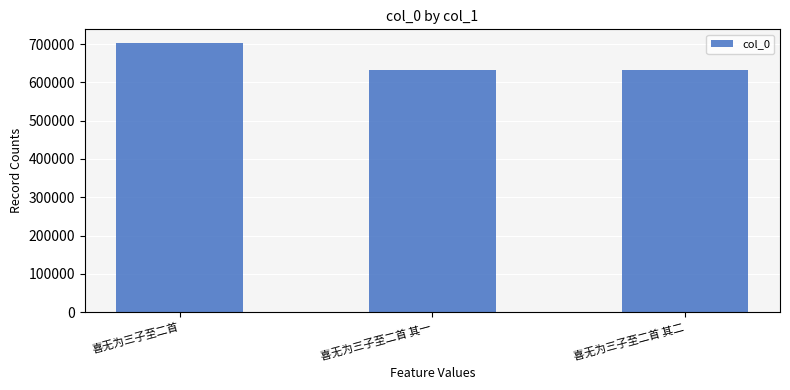

How many bars are there in total?

3